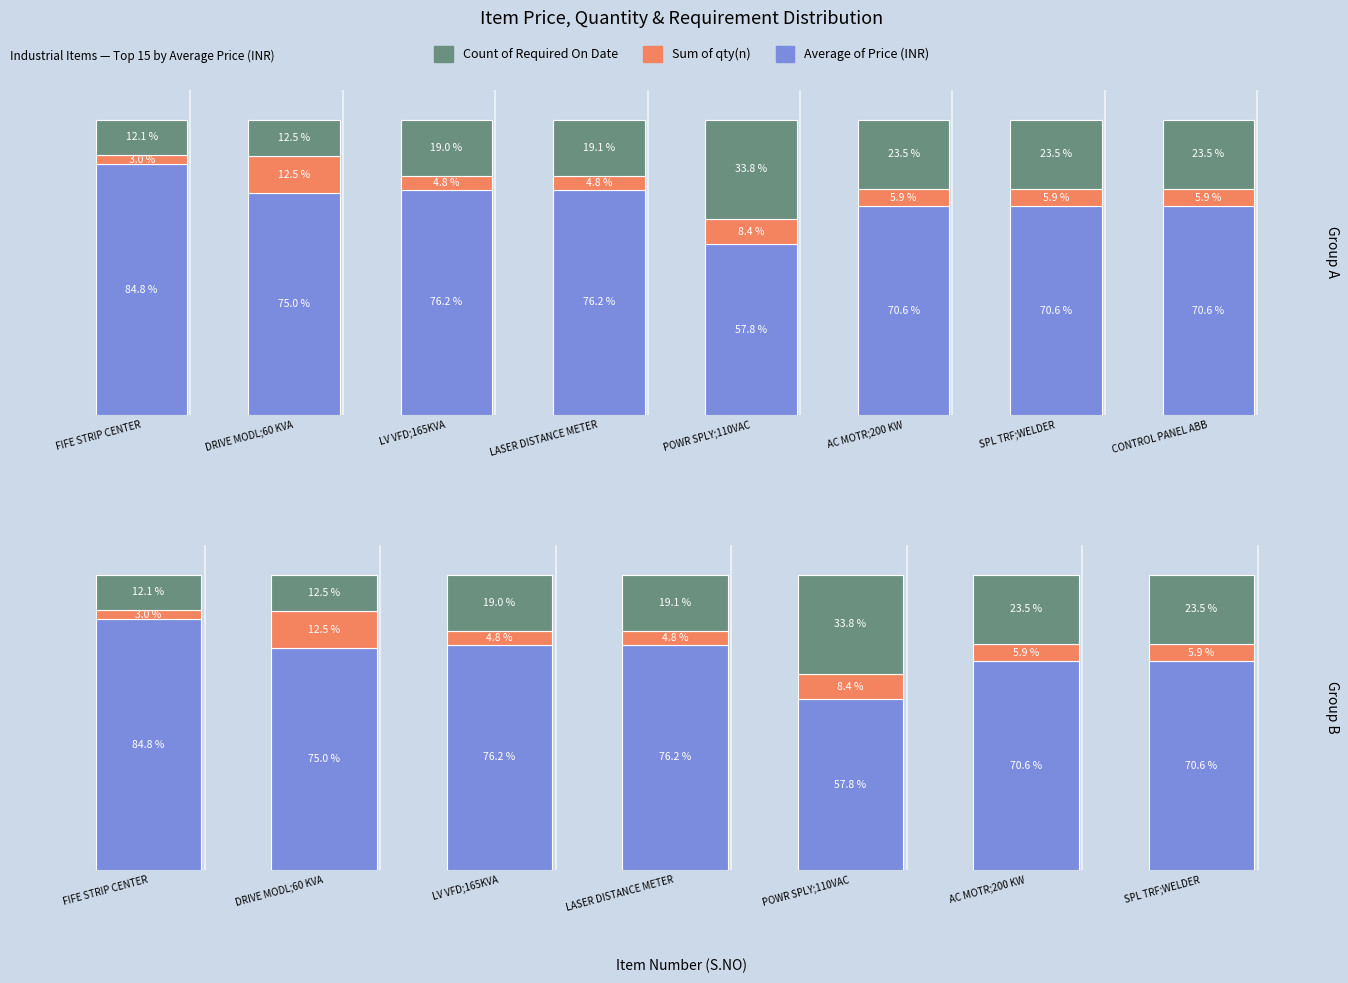

What is the minimum value for Sum of qty(n)?

3.0